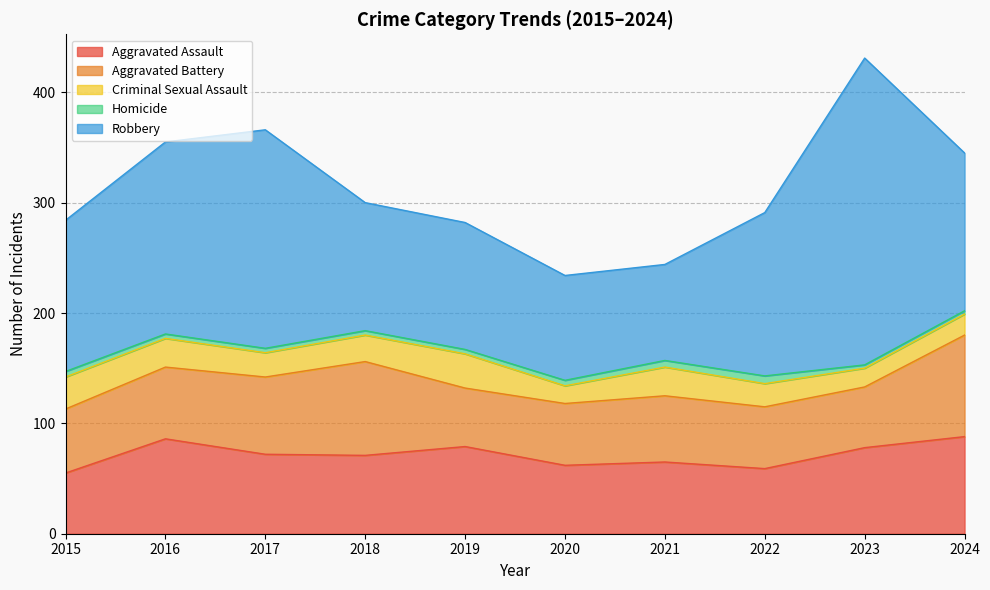

How many values in the Aggravated Battery series are below 60?

5